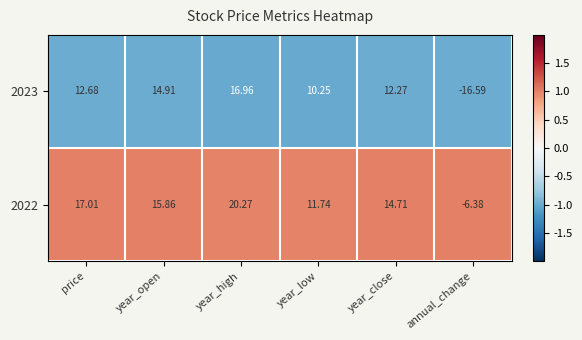

Is the value of 2022 at year_high greater than the value of 2023 at year_low?

Yes